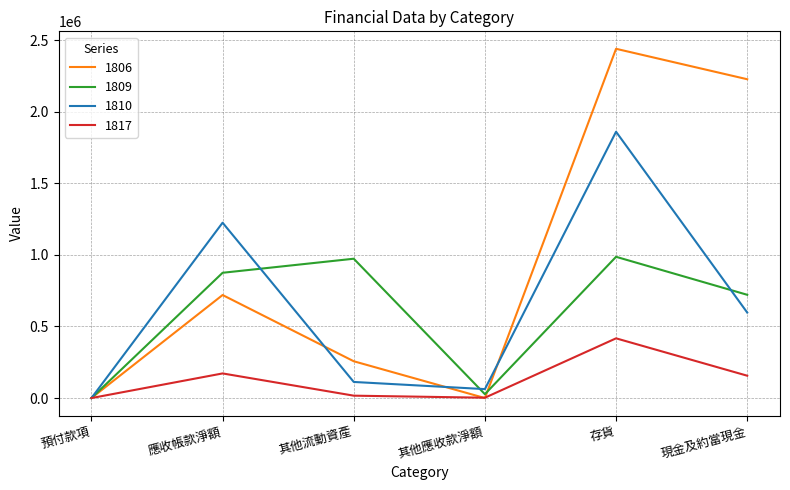

What is the spread (max minus min) of values at 應收帳款淨額?

1053076